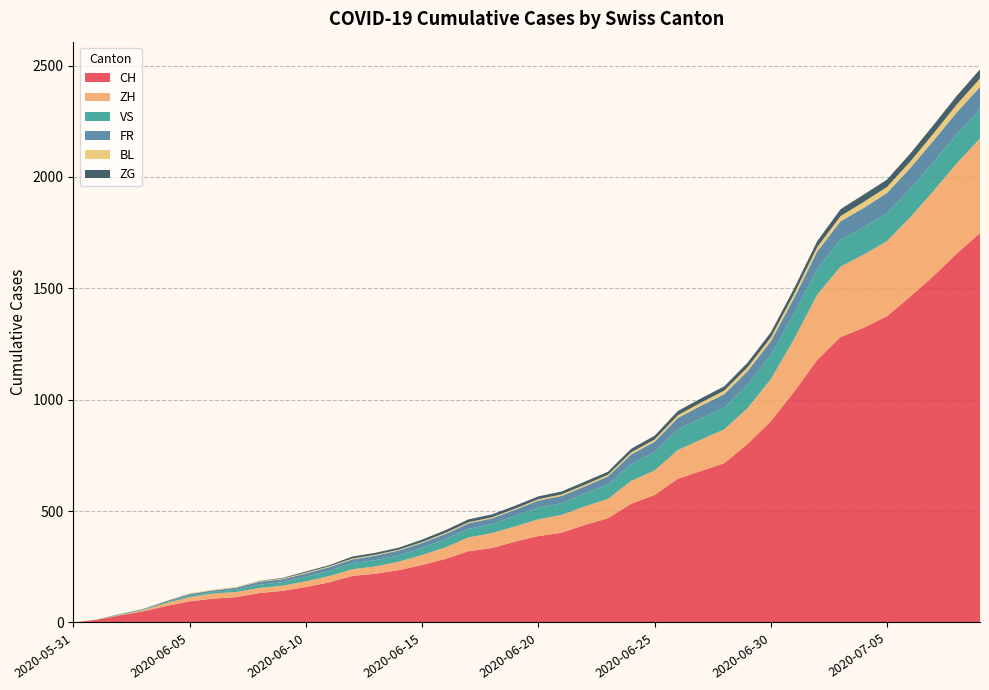

Reading left to right, what are all the values shown in this chart?

CH: 0	12	32	50	74	95	107	114	132	142	159	180	209	219	235	258	285	320	334	363	388	403	438	468	533	572	645	680	715	801	903	1035	1179	1281	1323	1375	1463	1555	1656	1748
ZH: 0	0	2	5	13	19	23	23	23	23	26	28	30	33	38	45	52	62	67	68	75	80	83	87	103	110	129	141	152	161	189	237	293	316	329	337	356	382	405	424
VS: 0	1	2	2	4	7	7	10	15	16	20	24	28	28	28	32	37	39	40	48	52	53	58	65	75	82	92	96	97	105	109	112	115	120	122	124	127	130	130	132
FR: 0	0	2	3	5	7	7	9	13	13	15	16	16	20	22	22	23	24	26	27	32	32	32	36	44	47	52	56	61	61	61	72	79	84	87	92	94	96	99	100
BL: 0	1	1	2	2	3	3	3	3	3	4	4	4	4	4	4	5	5	5	5	6	7	7	7	9	10	12	14	16	17	17	18	19	23	27	27	29	32	35	38
ZG: 0	0	0	0	0	0	0	0	1	3	5	5	9	9	9	11	12	13	13	13	13	13	14	14	16	17	19	19	19	21	23	25	27	31	33	33	36	38	39	41